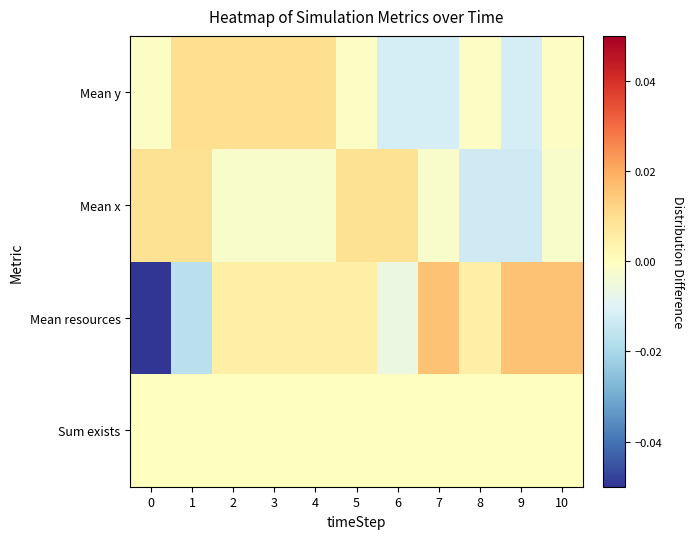

At 7, list the series in order from largest to smallest.

Mean resources, Sum exists, Mean x, Mean y